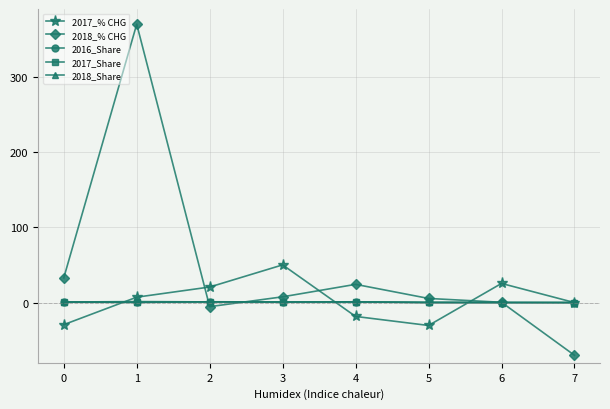

Between 1 and 2, which series saw the biggest shift?

2018_% CHG